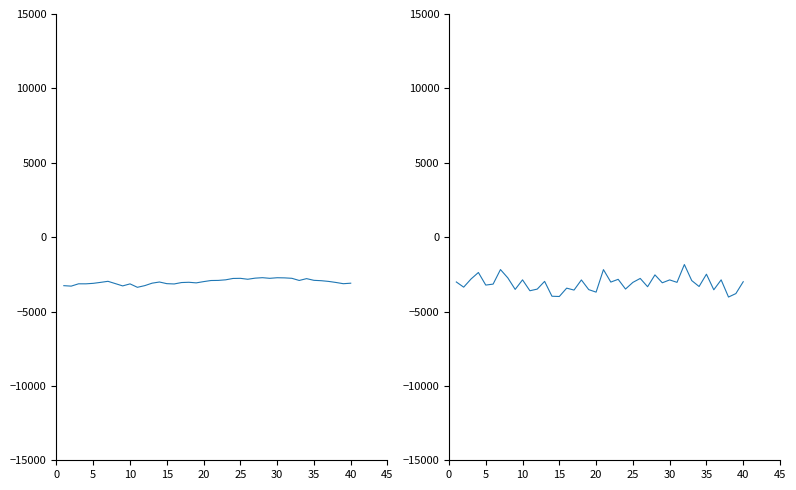

Does the chart display data point markers on the line(s)?

No